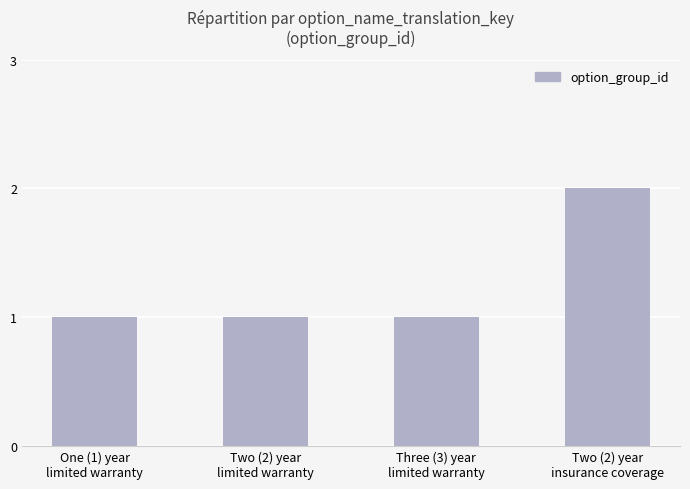

Does the chart contain stacked bars?

No